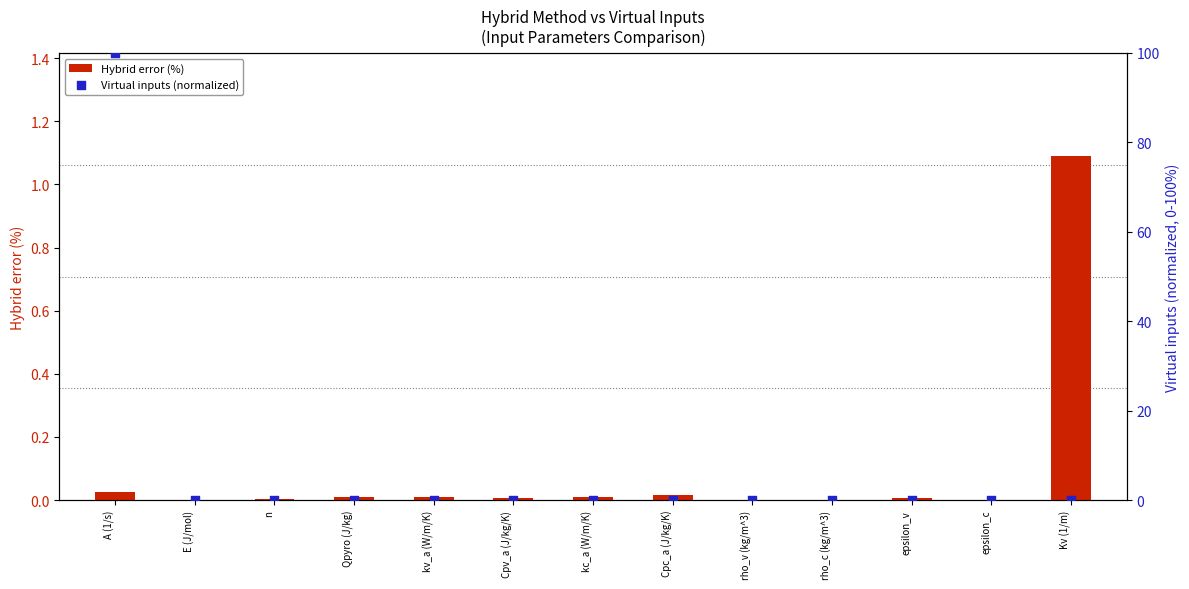

Is the value of Virtual inputs (normalized) at rho_v (kg/m^3) greater than the value of Hybrid error (%) at epsilon_v?

No